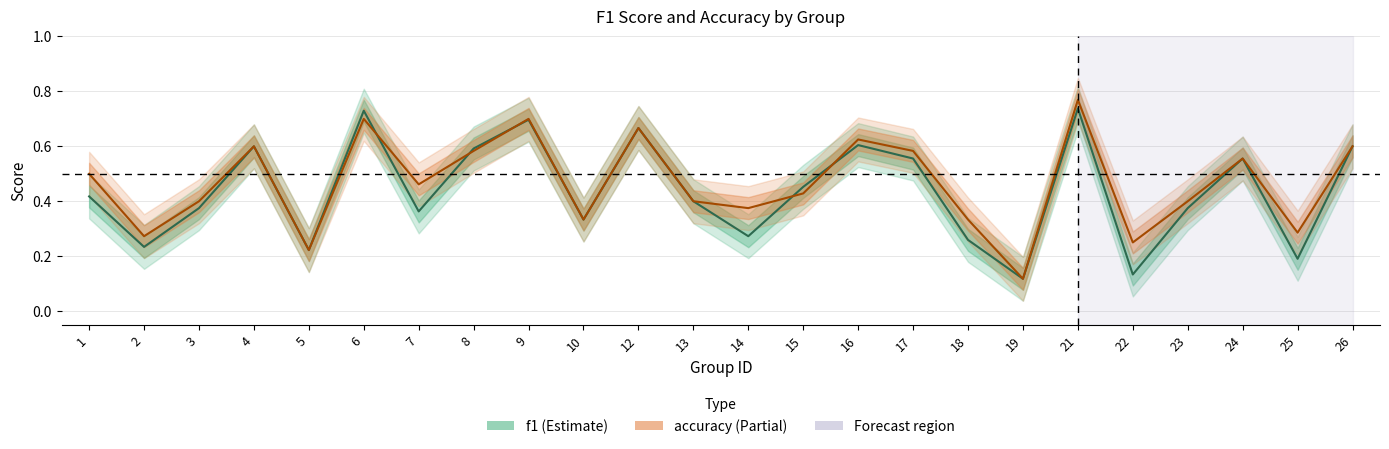

What is the total value across all series at 12?

1.3